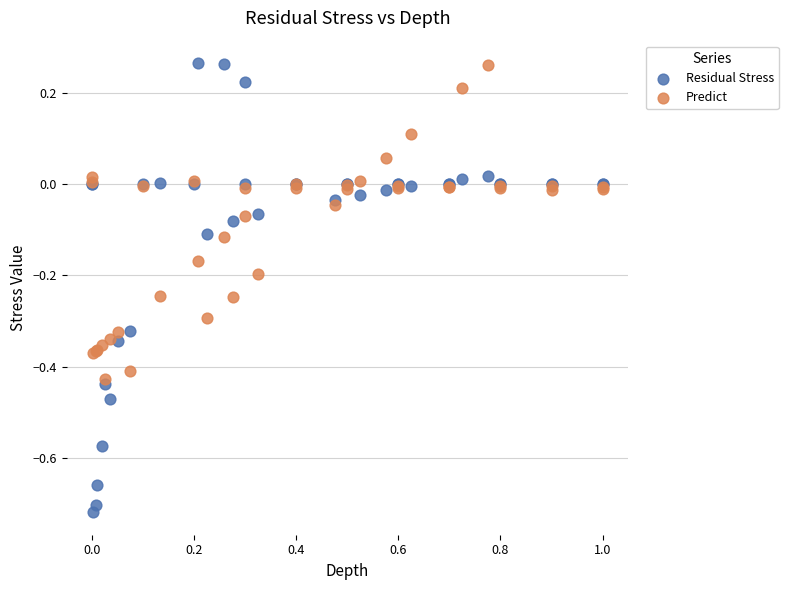

What is the X range (max minus min) for the scatter plot?

1.0